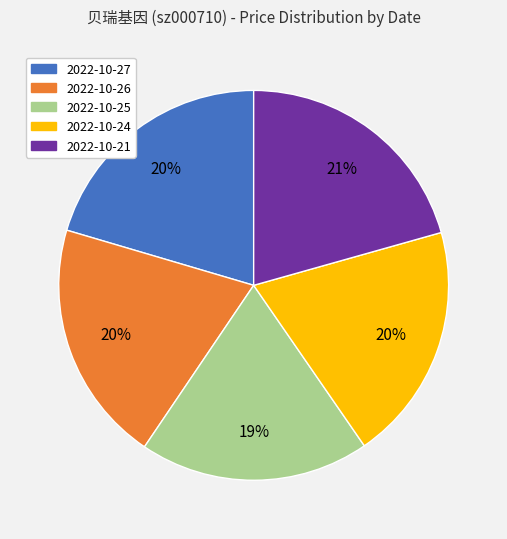

What percentage is the 2022-10-25 slice, to the nearest percent?

19%